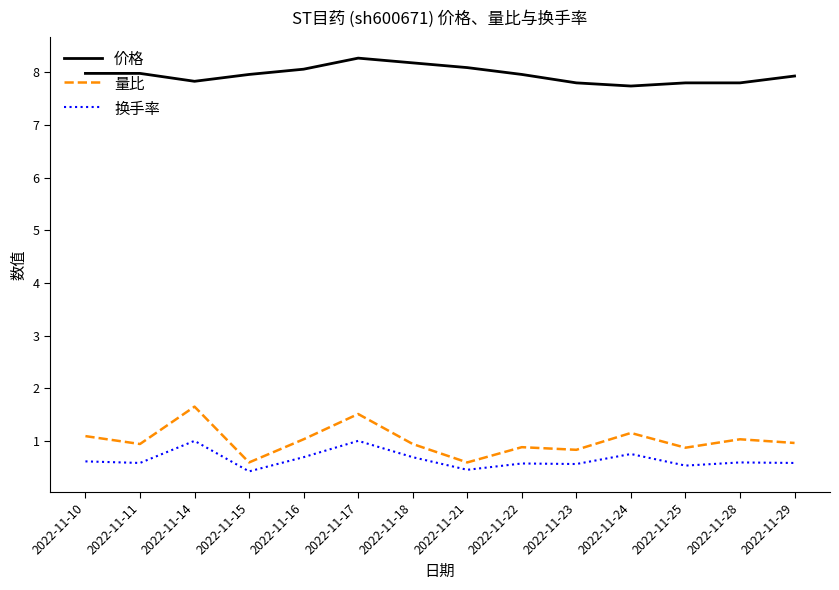

Which series has the widest spread of values?

量比